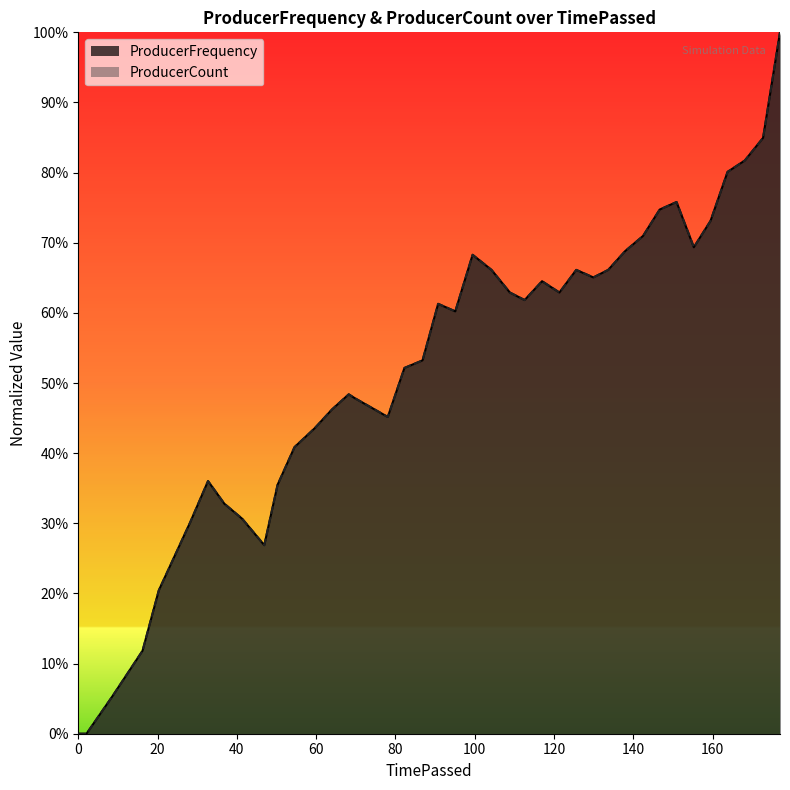

What are all the series names shown in the legend?

ProducerFrequency, ProducerCount